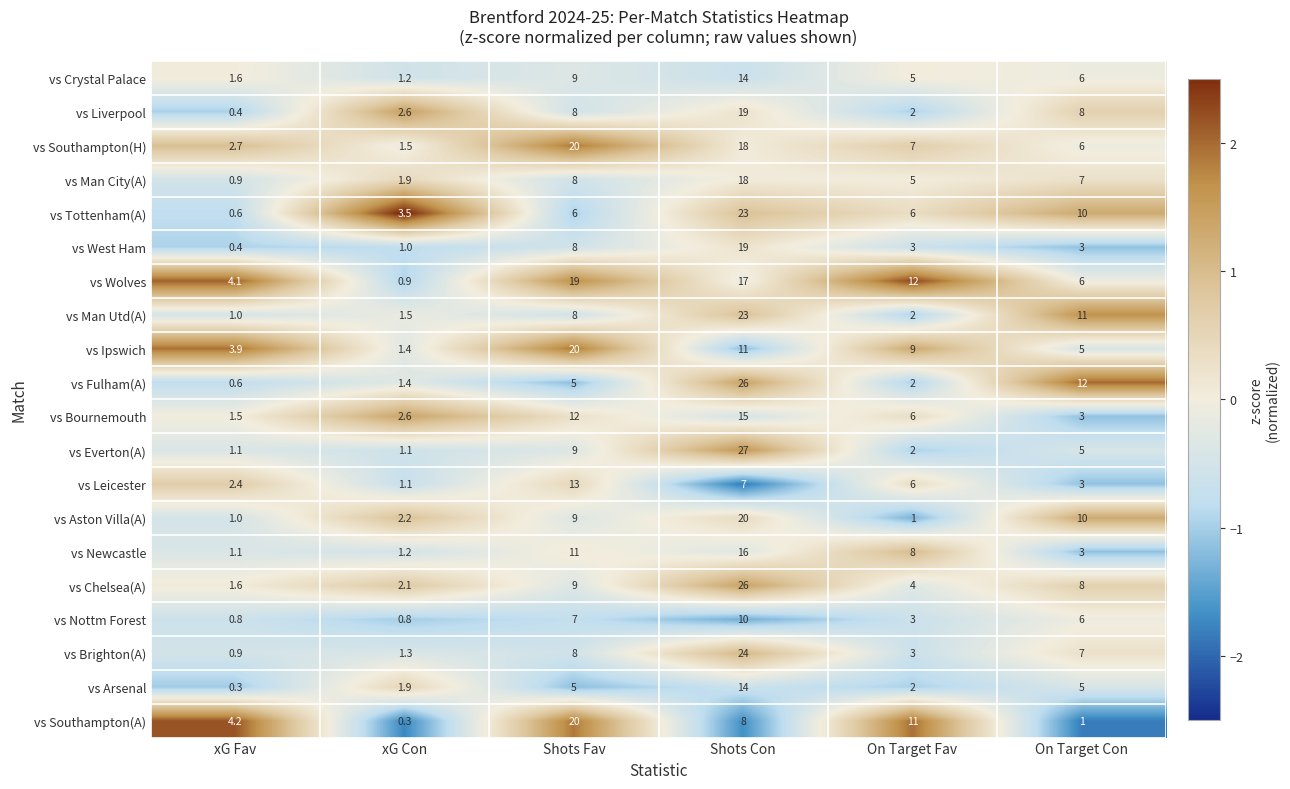

At which label does vs Nottm Forest first exceed 6?

Shots Fav